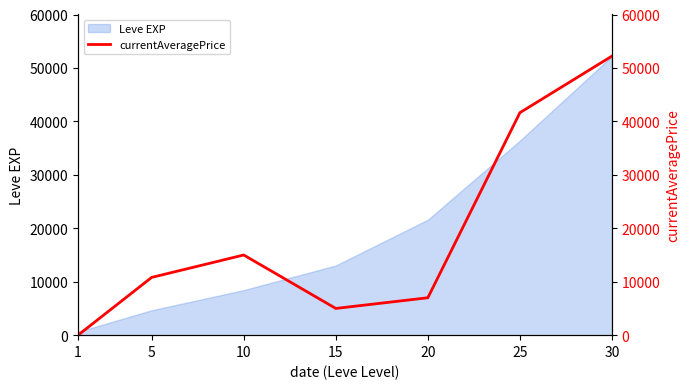

Which has a higher value, 10 or 1?

10